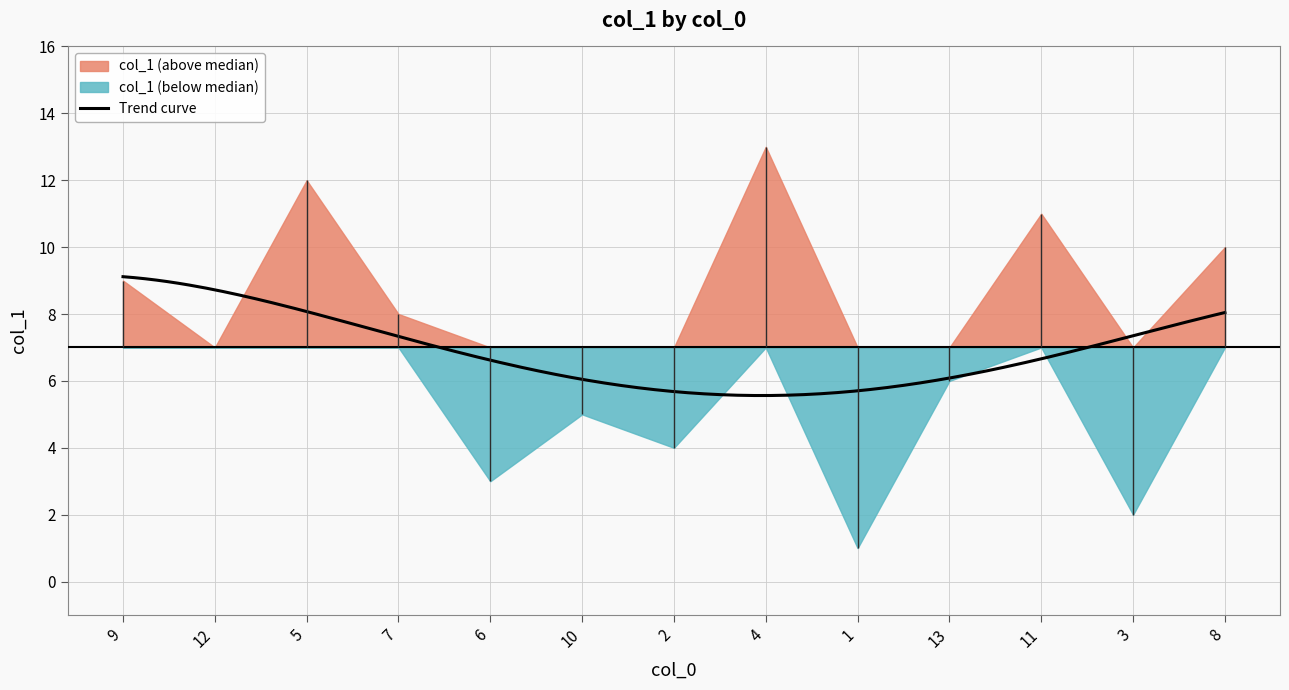

What is the lowest value of the Trend curve series?

5.6